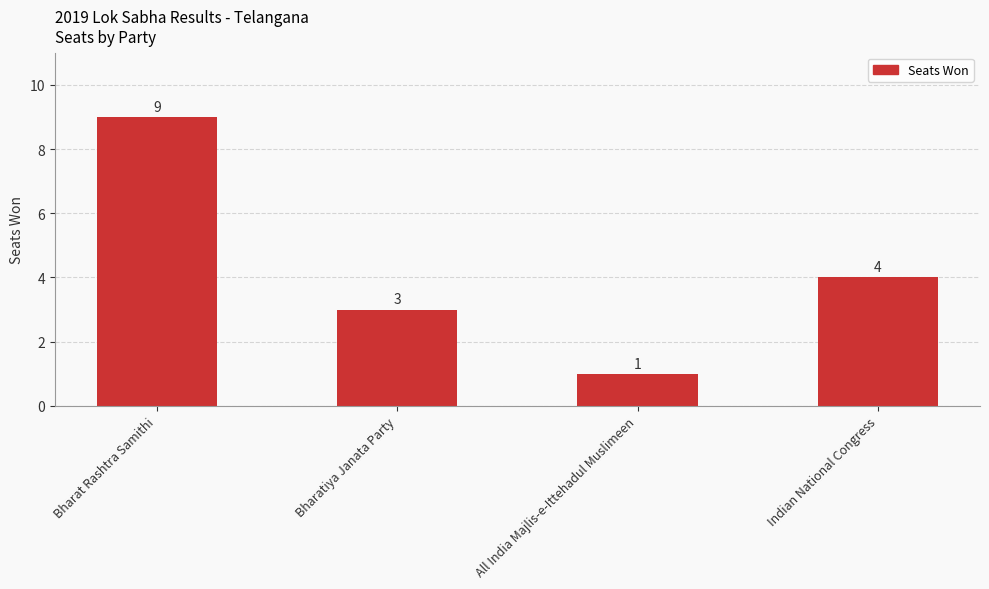

What is the change in value from All India Majlis-e-Ittehadul Muslimeen to Indian National Congress?

+3